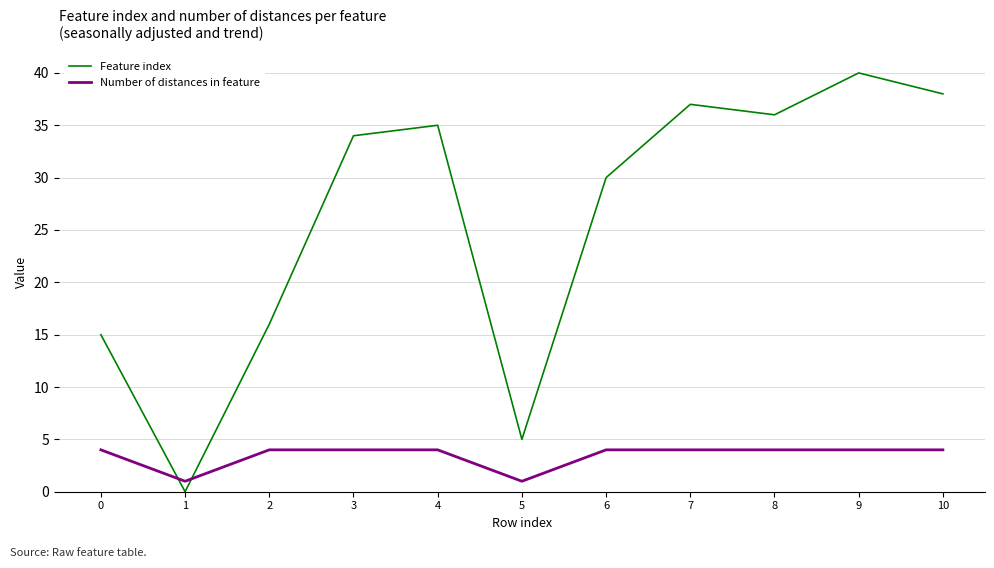

What is the difference between the maximum and second lowest values in the Feature index series?

35